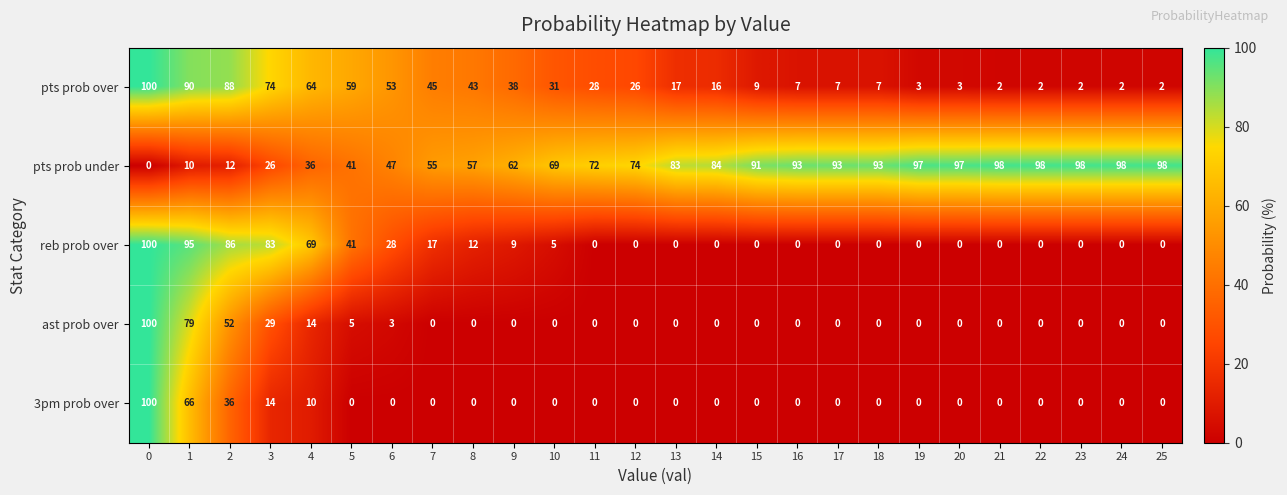

Which series has the largest total across all categories?

pts prob under